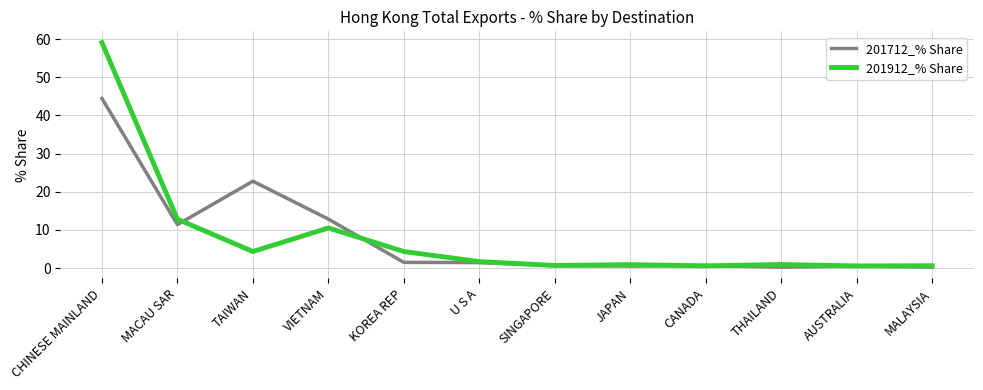

What is the sum of the 201712_% Share values at U S A and THAILAND?

1.7